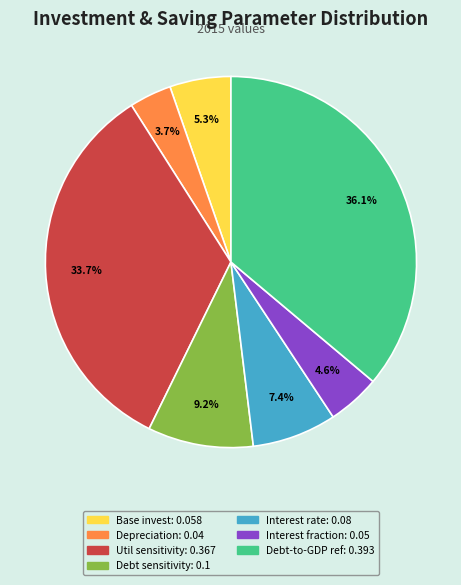

Does any single category account for the majority?

No